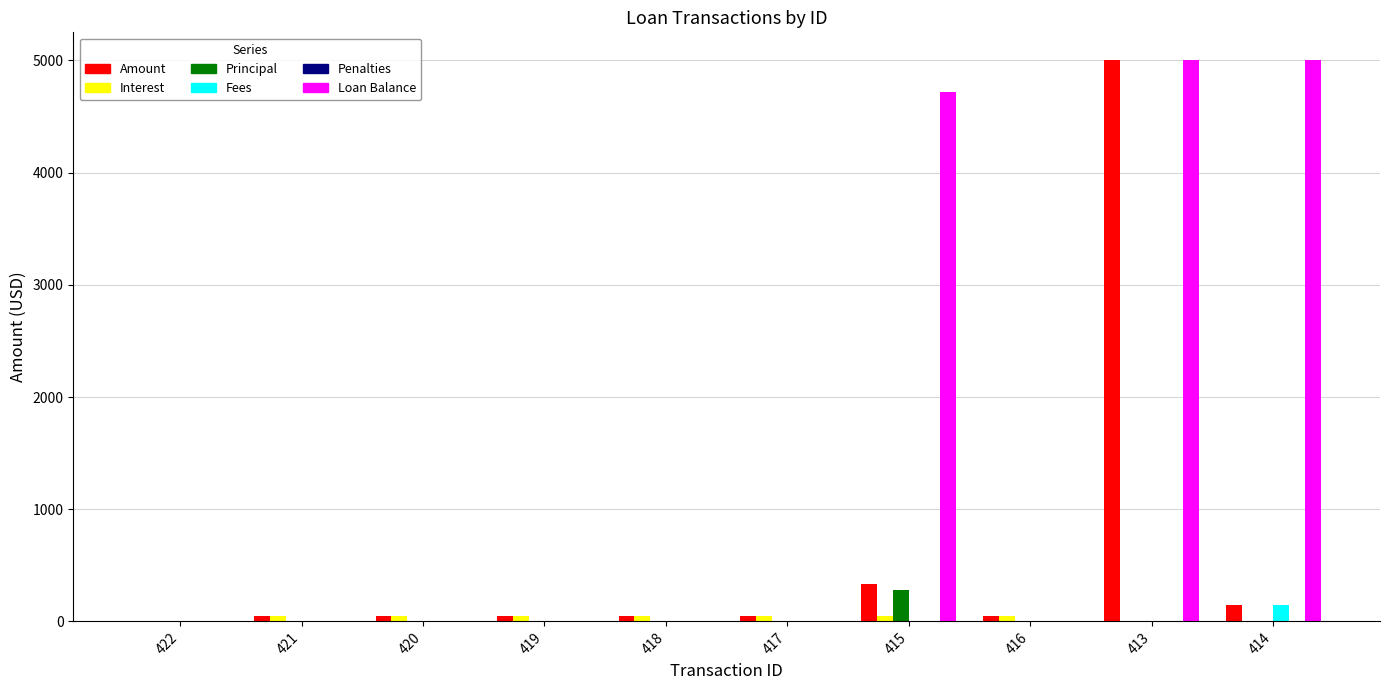

At which category is the sum across all series the highest?

413